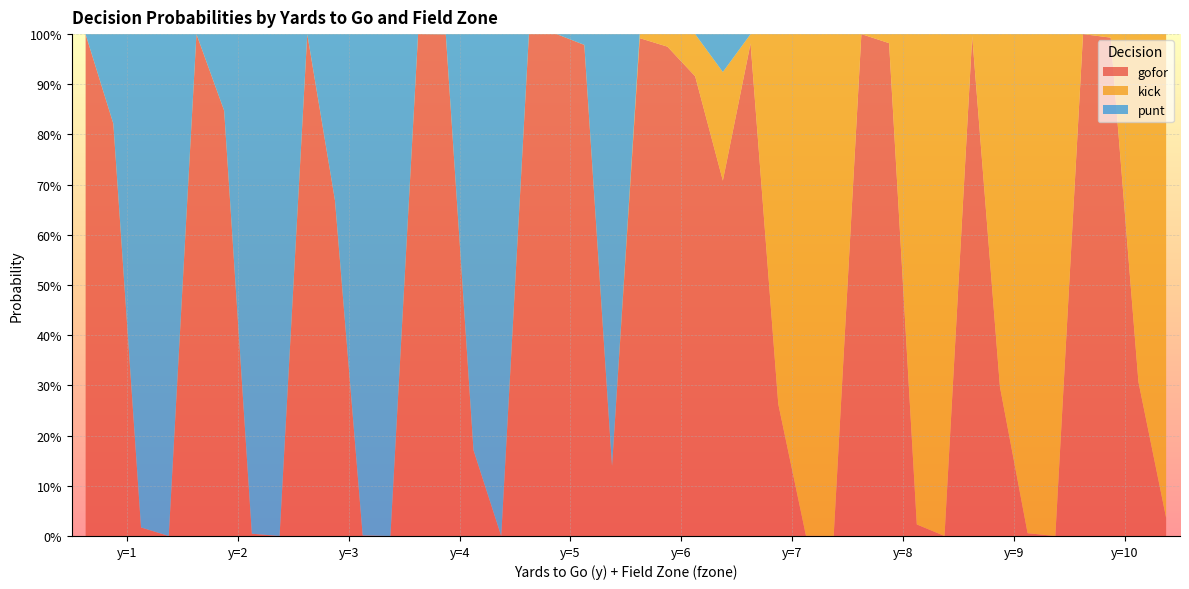

Reading right to left, transcribe all the data shown in this chart.

gofor: 0.0	0.3	1.0	1.0	0.0	0.0	0.3	1.0	0.0	0.0	1.0	1.0	0.0	0.0	0.3	1.0	0.7	0.9	1.0	1.0	0.1	1.0	1.0	1.0	0.0	0.2	1.0	1.0	0.0	0.0	0.7	1.0	0.0	0.0	0.8	1.0	0.0	0.0	0.8	1.0
kick: 1.0	0.7	0.0	0.0	1.0	1.0	0.7	0.0	1.0	1.0	0.0	0.0	1.0	1.0	0.7	0.0	0.2	0.1	0.0	0.0	0.0	0.0	0.0	0.0	0.0	0.0	0.0	0.0	0.0	0.0	0.0	0.0	0.0	0.0	0.0	0.0	0.0	0.0	0.0	0.0
punt: 0.0	0.0	0.0	0.0	0.0	0.0	0.0	0.0	0.0	0.0	0.0	0.0	0.0	0.0	0.0	0.0	0.1	0.0	0.0	0.0	0.9	0.0	0.0	0.0	1.0	0.8	0.0	0.0	1.0	1.0	0.3	0.0	1.0	1.0	0.2	0.0	1.0	1.0	0.2	0.0